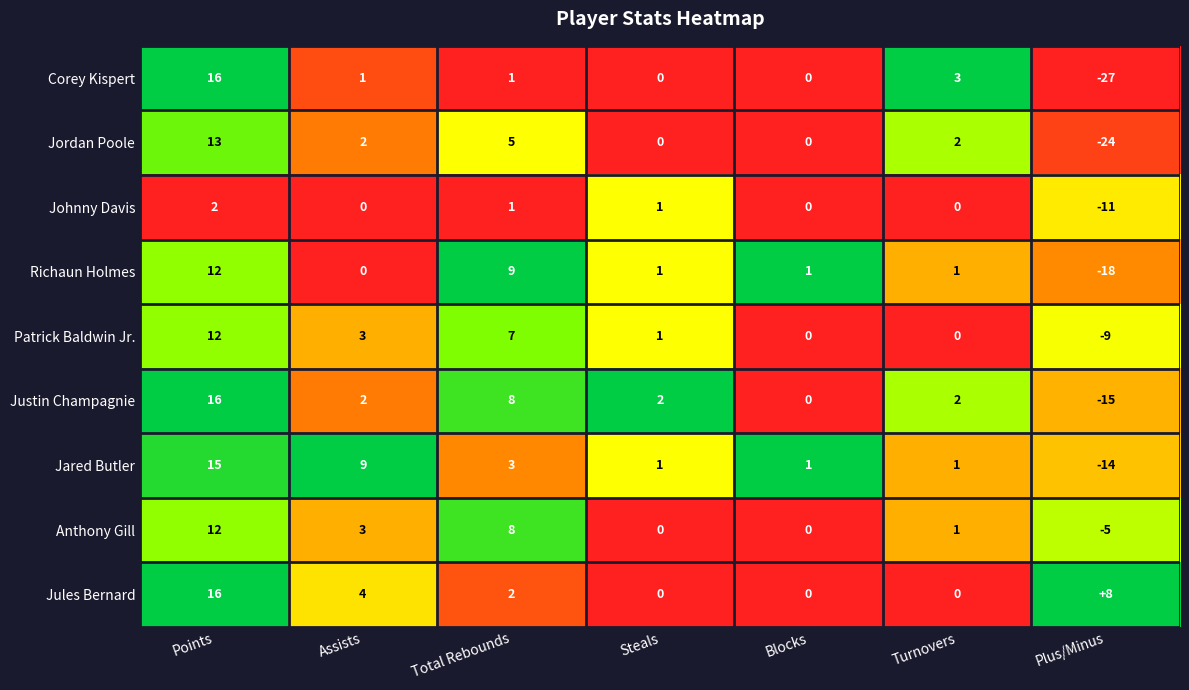

Which series has the largest total across all categories?

Jules Bernard